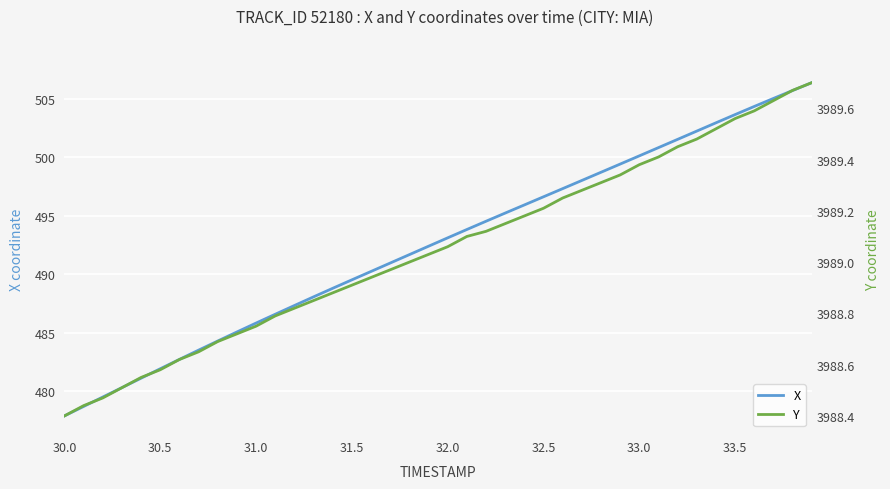

The value of X at 33.0 is 500.1. True or false?

True